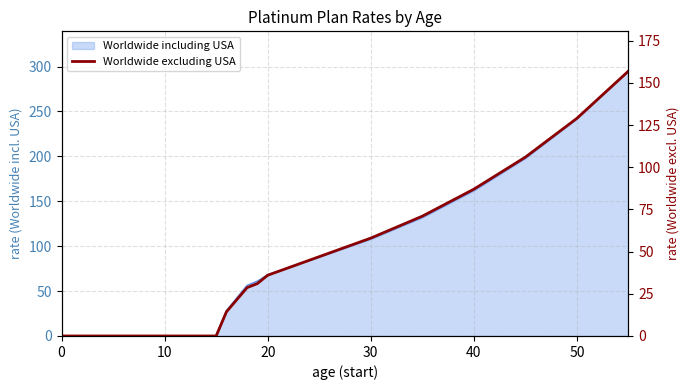

Reading left to right, transcribe all the data shown in this chart.

0.0	0.0	0.0	0.0	14.3	21.5	28.6	31.1	36.0	47.0	58.0	71.0	87.0	106.0	129.0	157.0